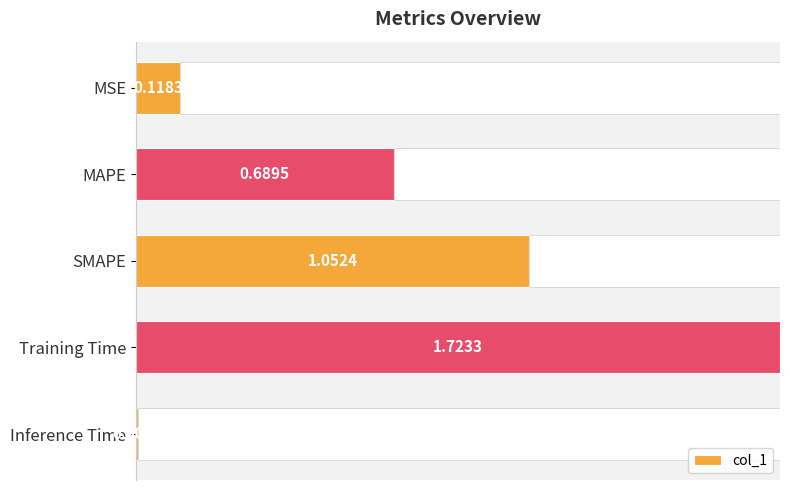

Which category has the lowest value in the col_1 series?

Inference Time